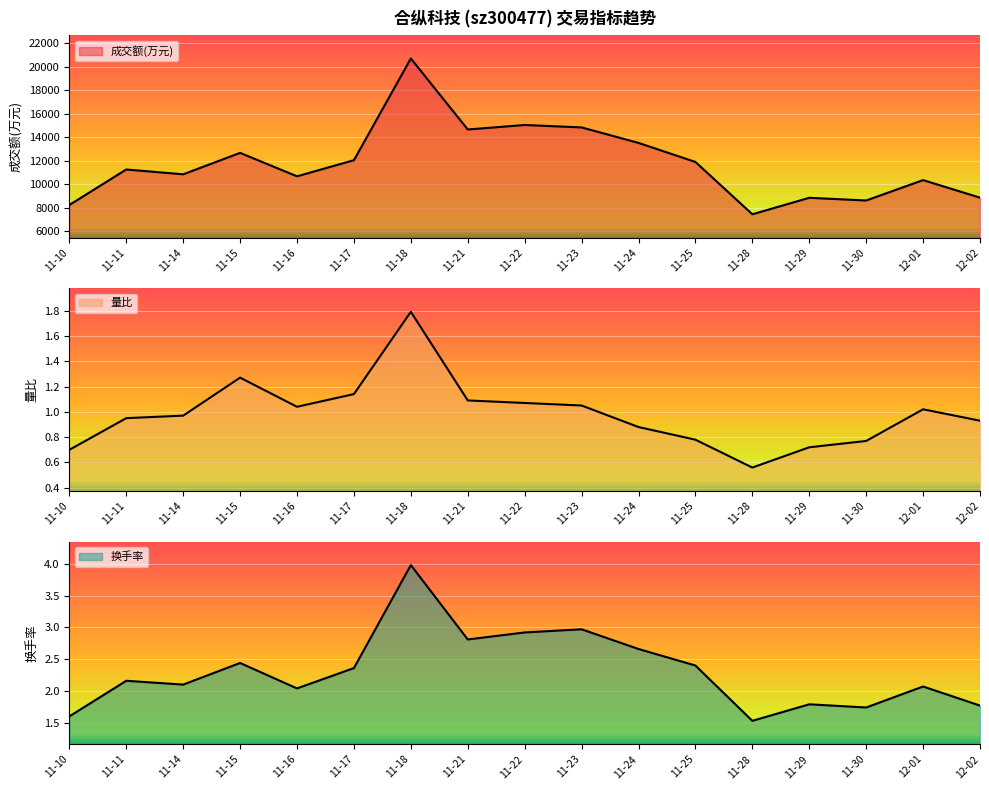

What is the total value across all series at 11-25?

11897.2